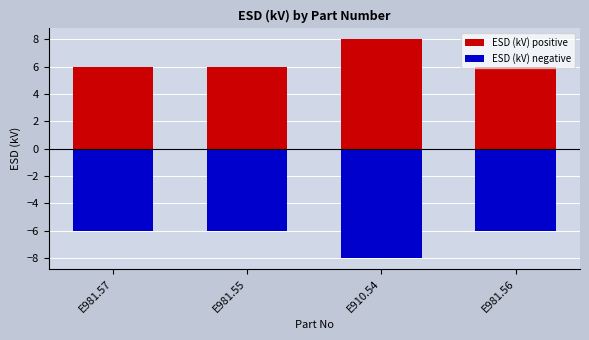

True or false: ESD (kV) positive has a value of 9 at E981.57.

False